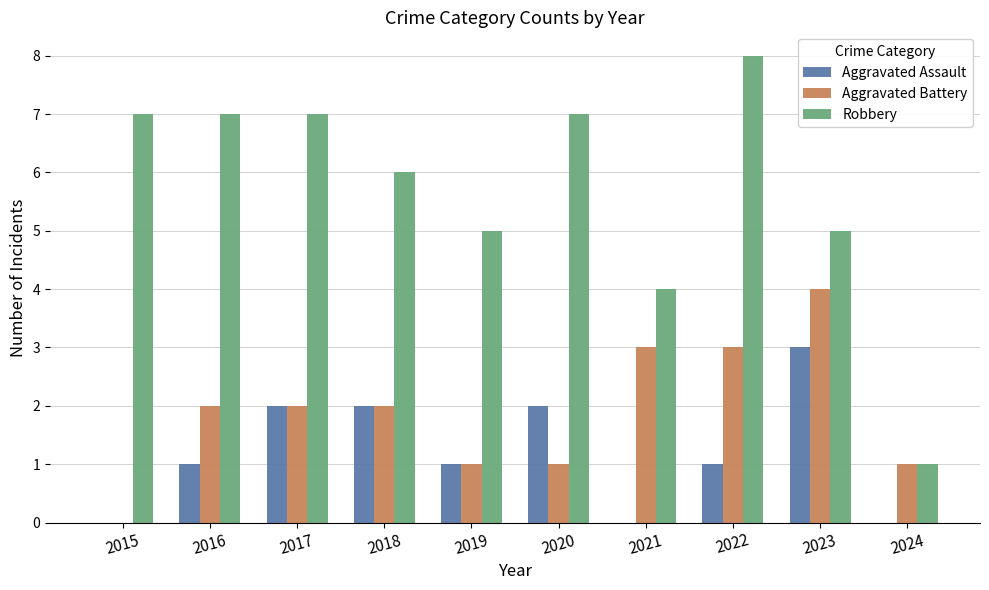

What is the maximum value for Aggravated Battery?

4